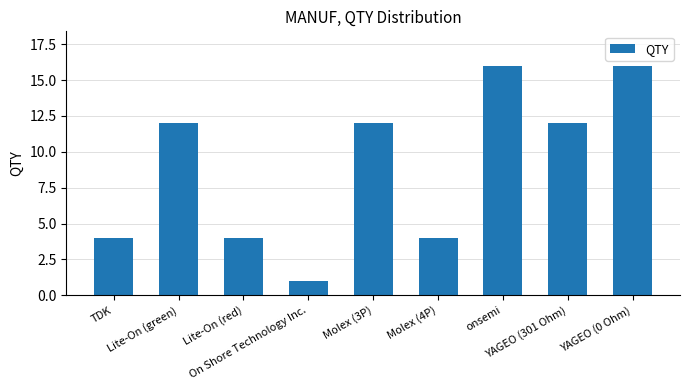

What is the maximum value shown in the chart?

16